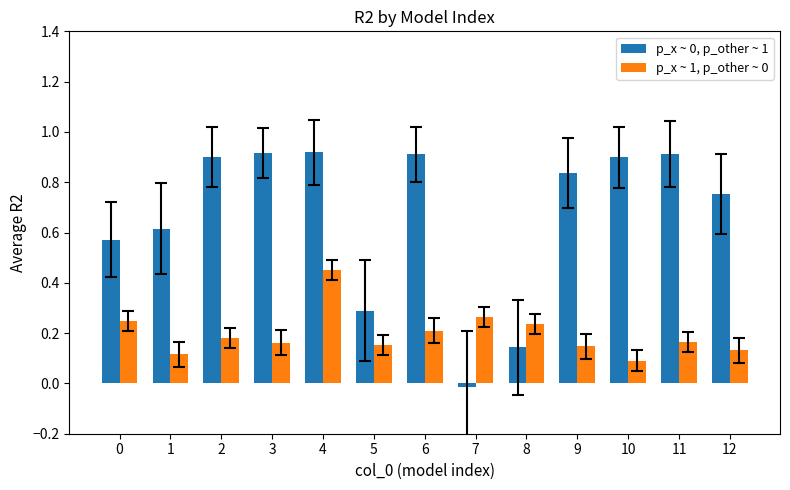

What is the spread (max minus min) of values at 6?

0.7